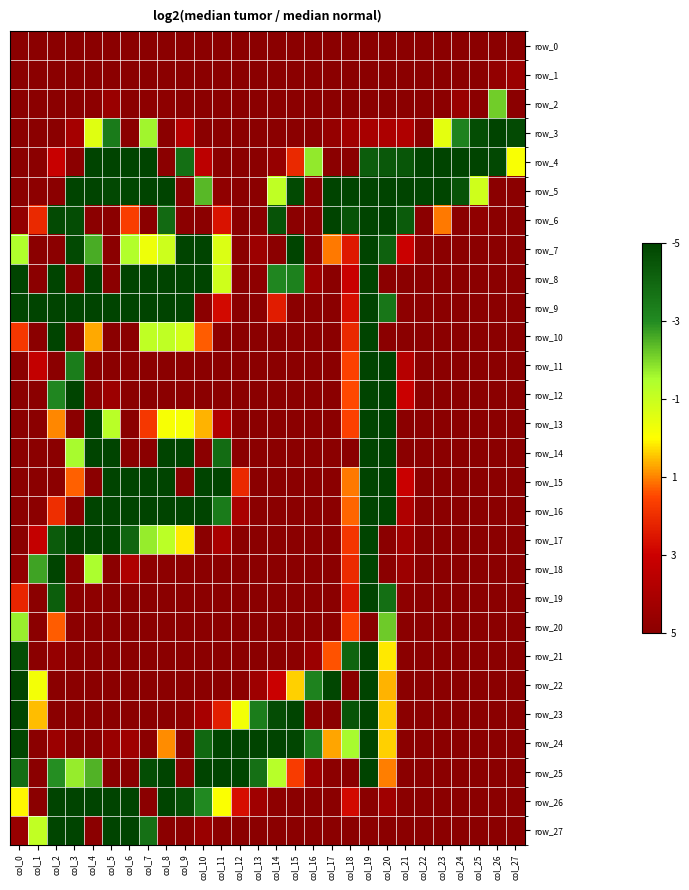

At how many categories does at least one series exceed 128?

28